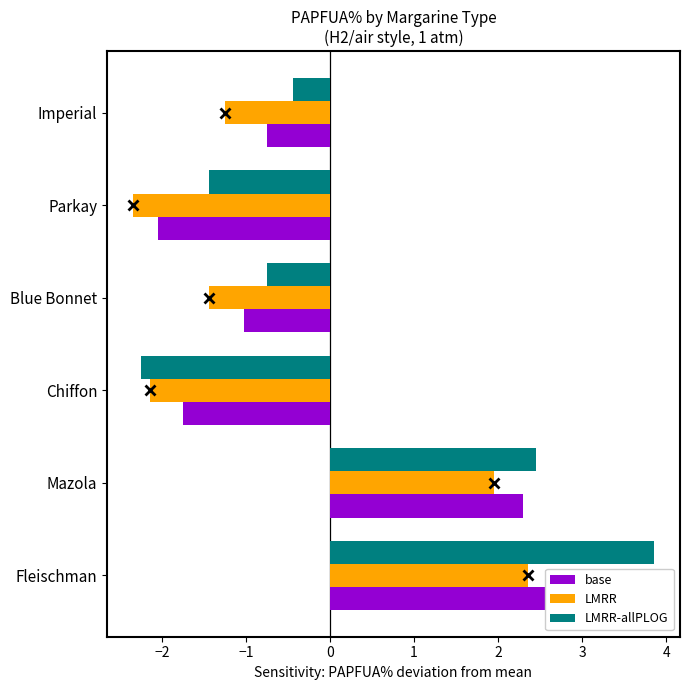

Is it true that LMRR-allPLOG equals 6.6 at Fleischman?

False